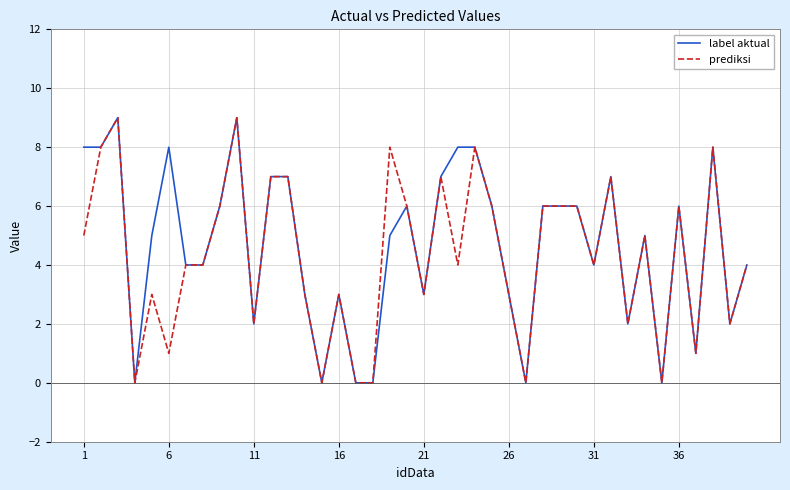

What is the maximum value for prediksi?

9